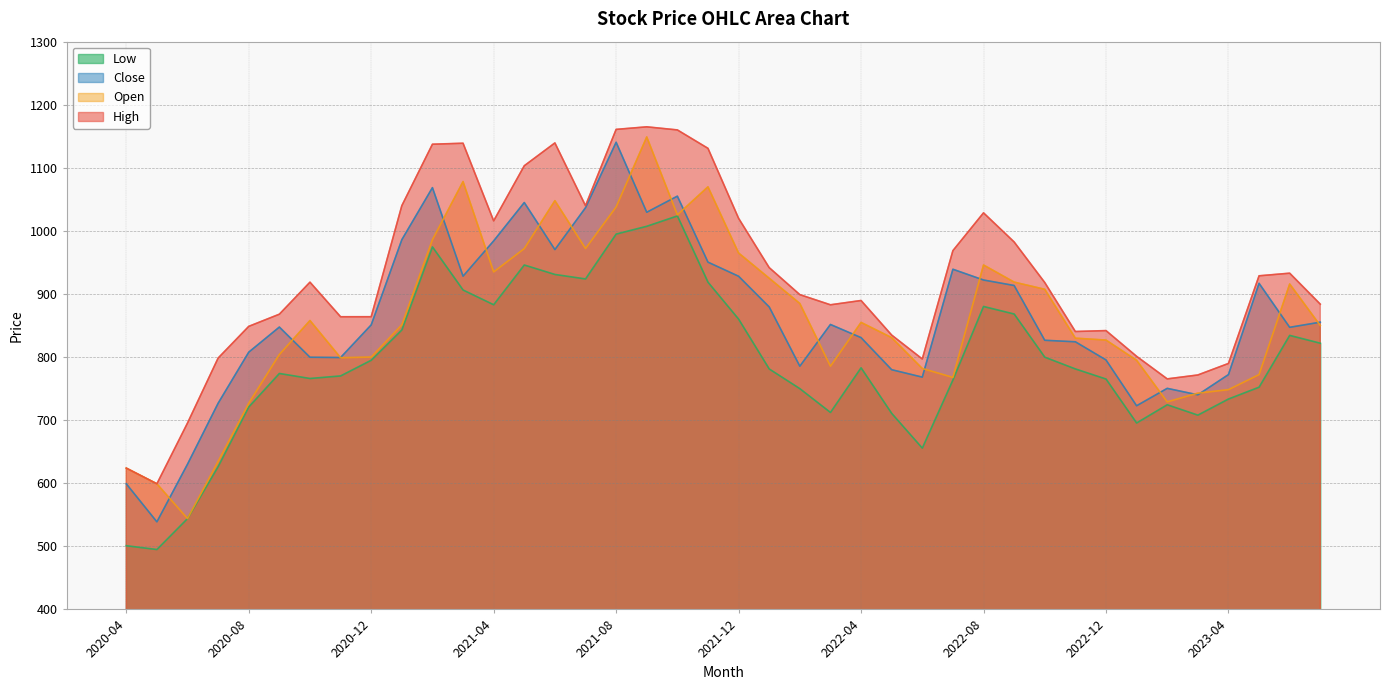

How many distinct data groups are displayed?

4